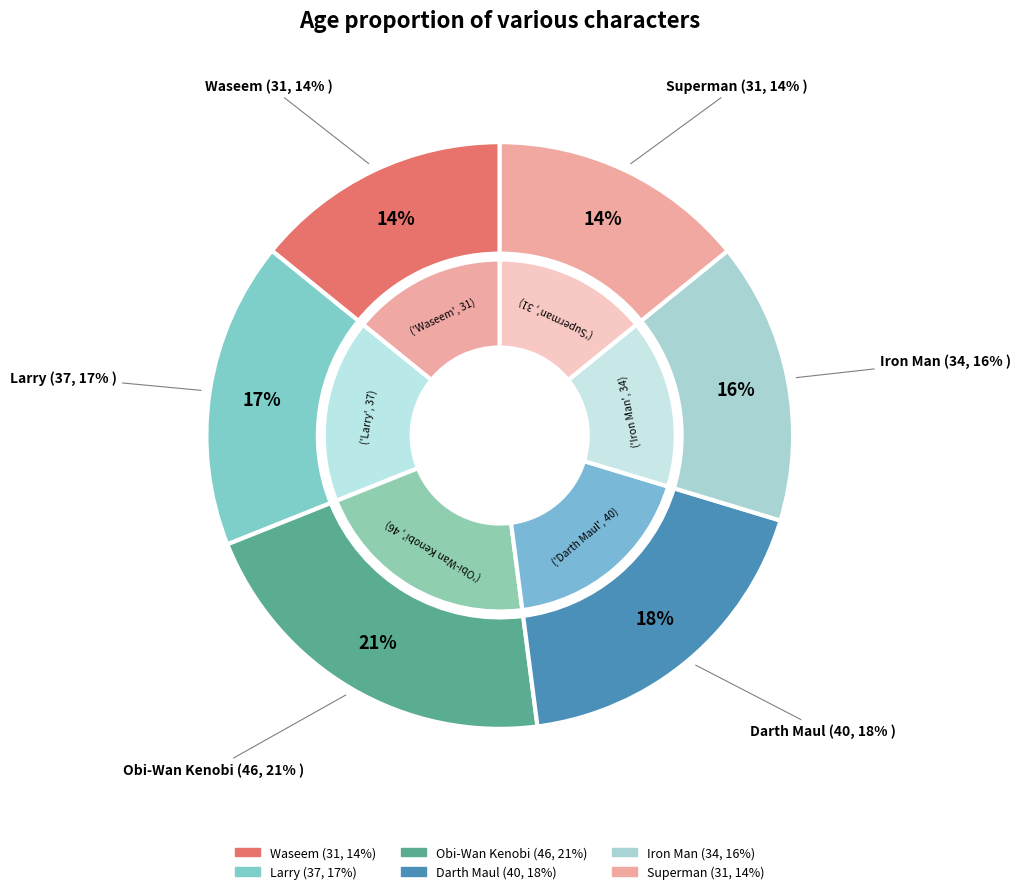

Is it true that Obi-Wan Kenobi is 21% of the pie?

True